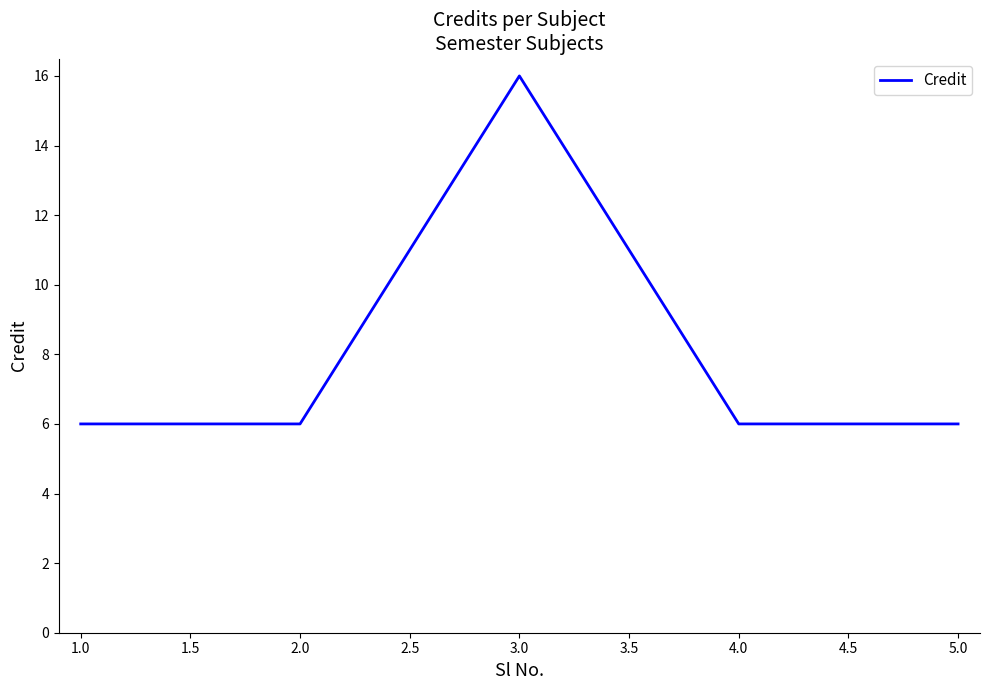

What is the minimum value shown in the chart?

6